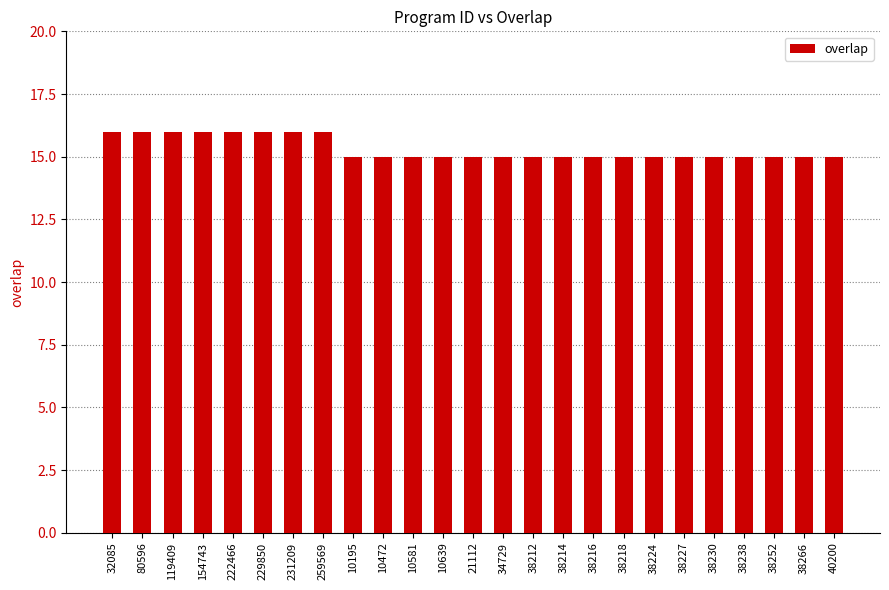

Reading left to right, extract all data points from this chart.

32085=16	80596=16	119409=16	154743=16	222466=16	229850=16	231209=16	259569=16	10195=15	10472=15	10581=15	10639=15	21112=15	34729=15	38212=15	38214=15	38216=15	38218=15	38224=15	38227=15	38230=15	38238=15	38252=15	38266=15	40200=15